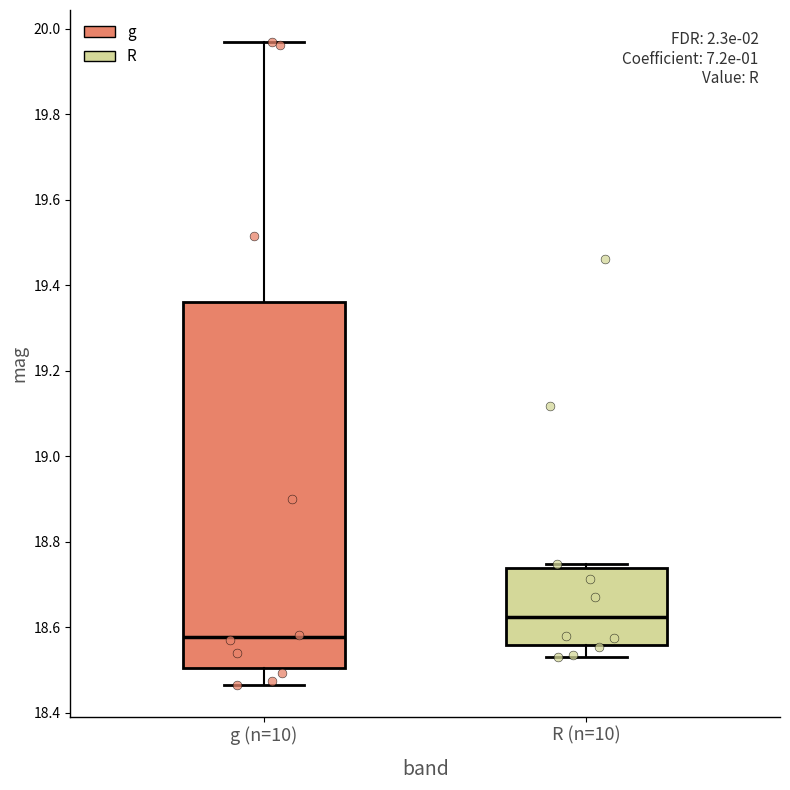

Which box has the lowest median line?

g (n=10)